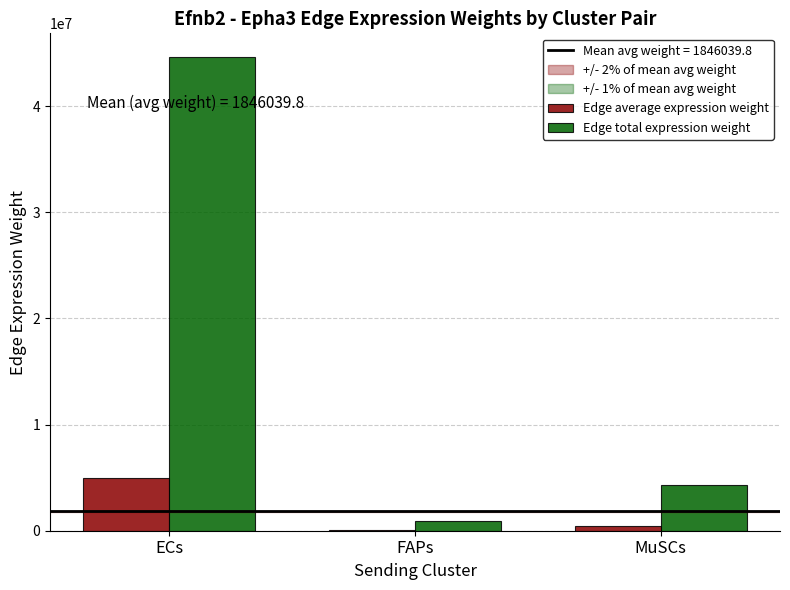

The Edge total expression weight series shows 4261744.9 at MuSCs. True or false?

True